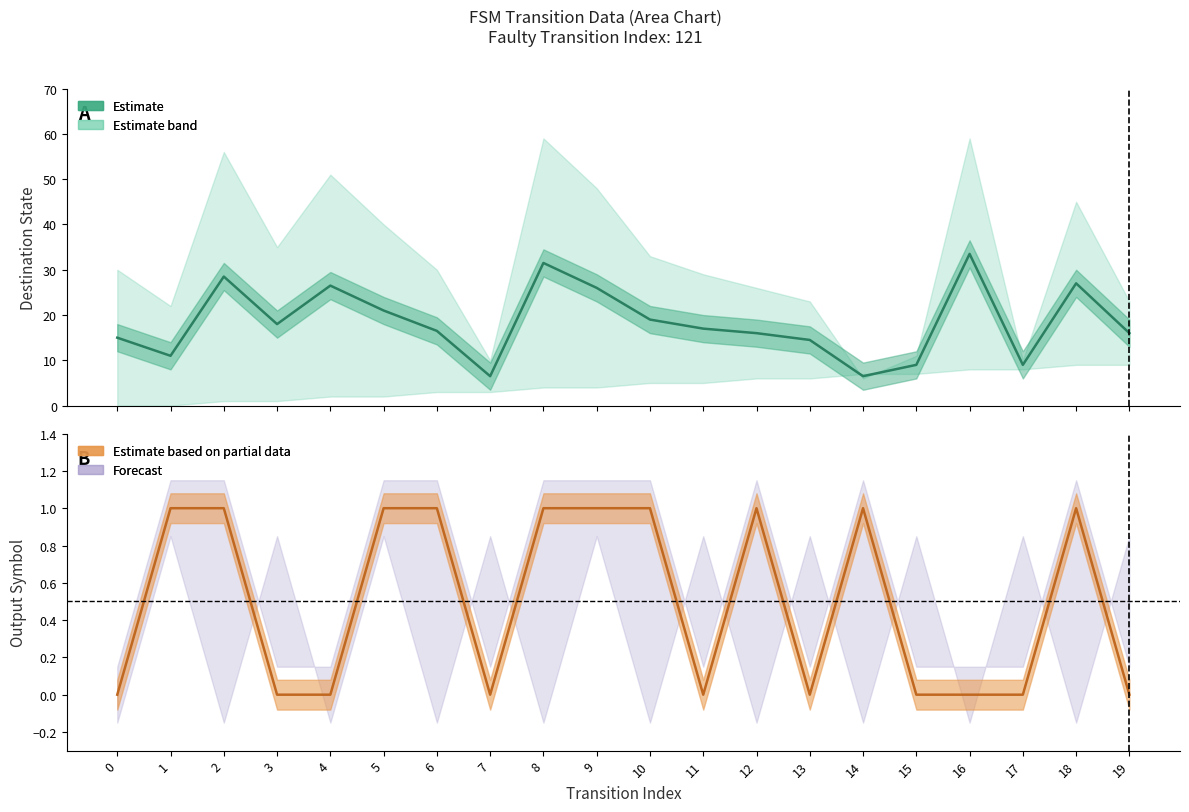

Reading left to right, transcribe all the data shown in this chart.

destination_state: 0=15.0	1=11.0	2=28.5	3=18.0	4=26.5	5=21.0	6=16.5	7=6.5	8=31.5	9=26.0	10=19.0	11=17.0	12=16.0	13=14.5	14=6.5	15=9.0	16=33.5	17=9.0	18=27.0	19=16.0
output_symbol: 0=0.0	1=1.0	2=1.0	3=0.0	4=0.0	5=1.0	6=1.0	7=0.0	8=1.0	9=1.0	10=1.0	11=0.0	12=1.0	13=0.0	14=1.0	15=0.0	16=0.0	17=0.0	18=1.0	19=0.0